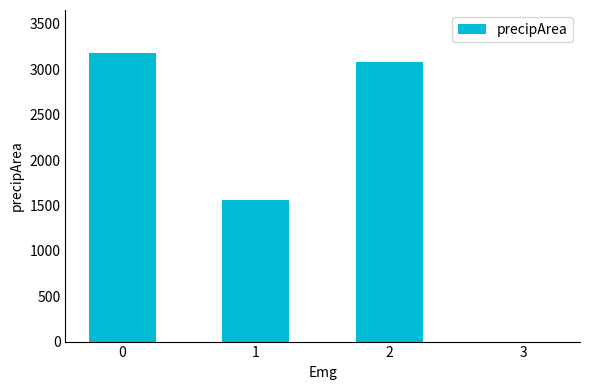

What is the sum of all values?

7817.6